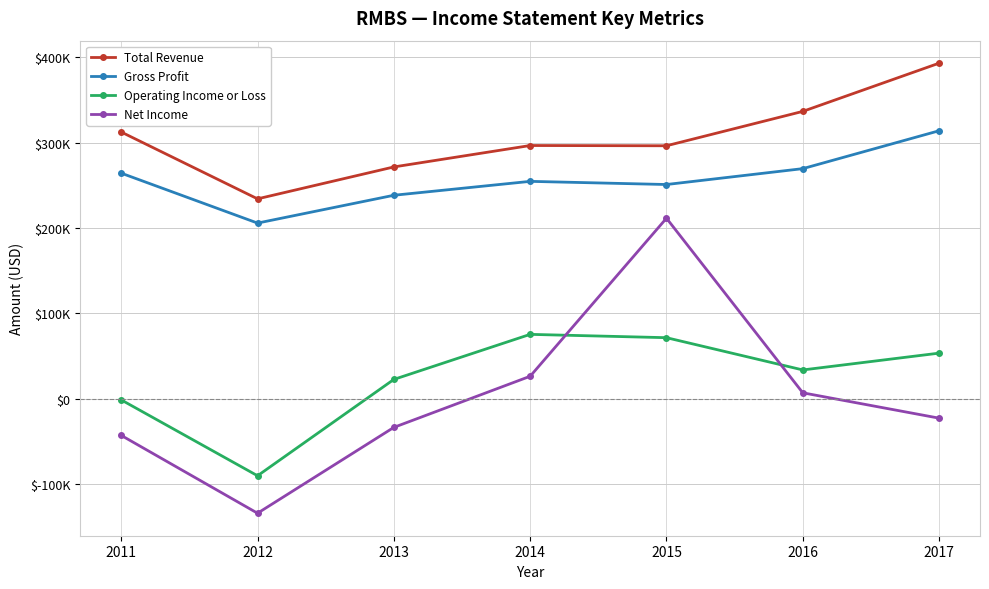

List the series in order of their peak value, highest first.

Total Revenue, Gross Profit, Net Income, Operating Income or Loss